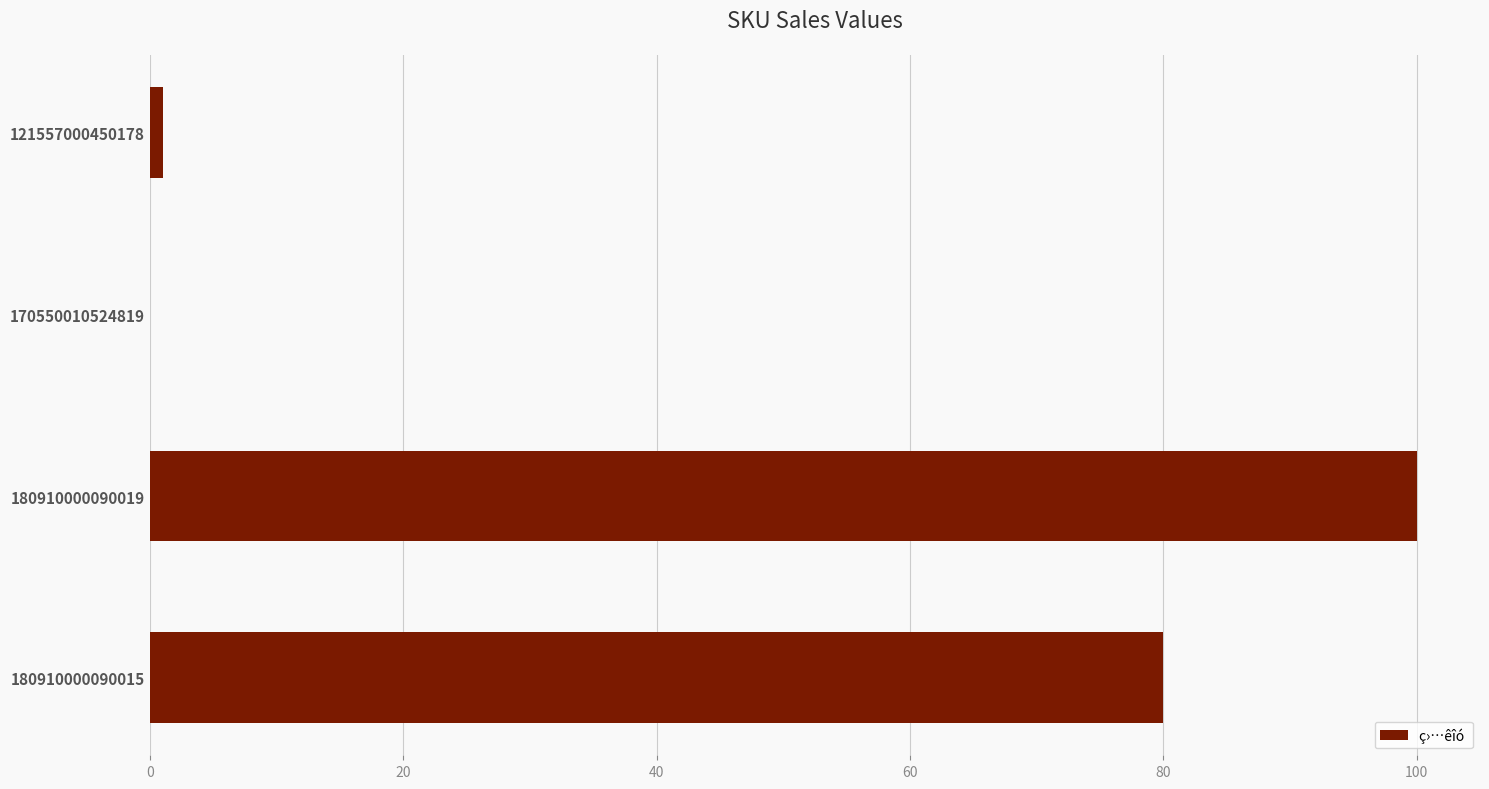

True or false: the data shows 0 at 170550010524819.

True